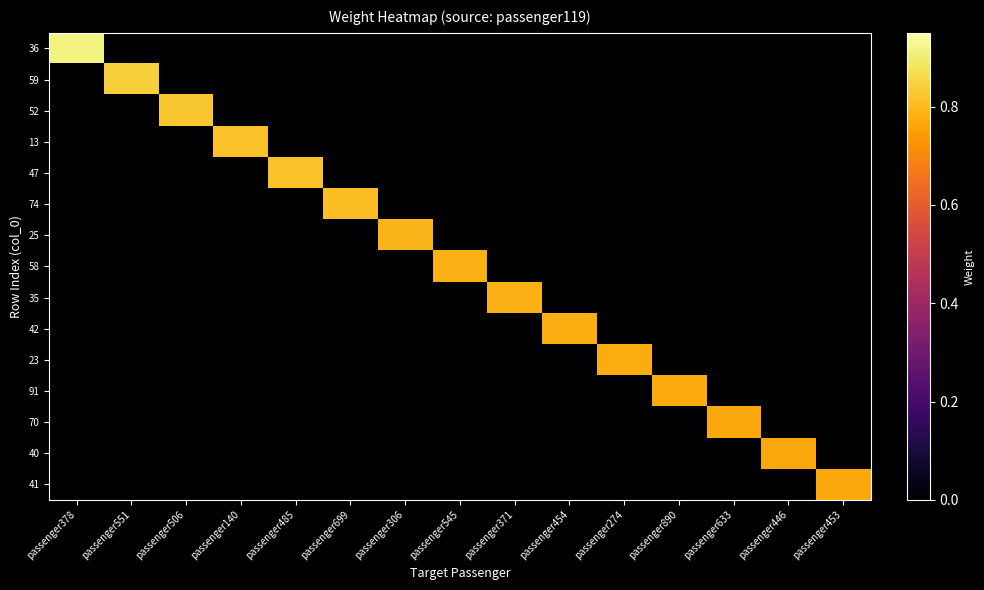

Reading left to right, what are all the values shown in this chart?

36: passenger378=0.9	passenger551=0.0	passenger506=0.0	passenger140=0.0	passenger485=0.0	passenger699=0.0	passenger306=0.0	passenger545=0.0	passenger371=0.0	passenger454=0.0	passenger274=0.0	passenger890=0.0	passenger633=0.0	passenger446=0.0	passenger453=0.0
59: passenger378=0.0	passenger551=0.8	passenger506=0.0	passenger140=0.0	passenger485=0.0	passenger699=0.0	passenger306=0.0	passenger545=0.0	passenger371=0.0	passenger454=0.0	passenger274=0.0	passenger890=0.0	passenger633=0.0	passenger446=0.0	passenger453=0.0
52: passenger378=0.0	passenger551=0.0	passenger506=0.8	passenger140=0.0	passenger485=0.0	passenger699=0.0	passenger306=0.0	passenger545=0.0	passenger371=0.0	passenger454=0.0	passenger274=0.0	passenger890=0.0	passenger633=0.0	passenger446=0.0	passenger453=0.0
13: passenger378=0.0	passenger551=0.0	passenger506=0.0	passenger140=0.8	passenger485=0.0	passenger699=0.0	passenger306=0.0	passenger545=0.0	passenger371=0.0	passenger454=0.0	passenger274=0.0	passenger890=0.0	passenger633=0.0	passenger446=0.0	passenger453=0.0
47: passenger378=0.0	passenger551=0.0	passenger506=0.0	passenger140=0.0	passenger485=0.8	passenger699=0.0	passenger306=0.0	passenger545=0.0	passenger371=0.0	passenger454=0.0	passenger274=0.0	passenger890=0.0	passenger633=0.0	passenger446=0.0	passenger453=0.0
74: passenger378=0.0	passenger551=0.0	passenger506=0.0	passenger140=0.0	passenger485=0.0	passenger699=0.8	passenger306=0.0	passenger545=0.0	passenger371=0.0	passenger454=0.0	passenger274=0.0	passenger890=0.0	passenger633=0.0	passenger446=0.0	passenger453=0.0
25: passenger378=0.0	passenger551=0.0	passenger506=0.0	passenger140=0.0	passenger485=0.0	passenger699=0.0	passenger306=0.8	passenger545=0.0	passenger371=0.0	passenger454=0.0	passenger274=0.0	passenger890=0.0	passenger633=0.0	passenger446=0.0	passenger453=0.0
58: passenger378=0.0	passenger551=0.0	passenger506=0.0	passenger140=0.0	passenger485=0.0	passenger699=0.0	passenger306=0.0	passenger545=0.8	passenger371=0.0	passenger454=0.0	passenger274=0.0	passenger890=0.0	passenger633=0.0	passenger446=0.0	passenger453=0.0
35: passenger378=0.0	passenger551=0.0	passenger506=0.0	passenger140=0.0	passenger485=0.0	passenger699=0.0	passenger306=0.0	passenger545=0.0	passenger371=0.8	passenger454=0.0	passenger274=0.0	passenger890=0.0	passenger633=0.0	passenger446=0.0	passenger453=0.0
42: passenger378=0.0	passenger551=0.0	passenger506=0.0	passenger140=0.0	passenger485=0.0	passenger699=0.0	passenger306=0.0	passenger545=0.0	passenger371=0.0	passenger454=0.8	passenger274=0.0	passenger890=0.0	passenger633=0.0	passenger446=0.0	passenger453=0.0
23: passenger378=0.0	passenger551=0.0	passenger506=0.0	passenger140=0.0	passenger485=0.0	passenger699=0.0	passenger306=0.0	passenger545=0.0	passenger371=0.0	passenger454=0.0	passenger274=0.8	passenger890=0.0	passenger633=0.0	passenger446=0.0	passenger453=0.0
91: passenger378=0.0	passenger551=0.0	passenger506=0.0	passenger140=0.0	passenger485=0.0	passenger699=0.0	passenger306=0.0	passenger545=0.0	passenger371=0.0	passenger454=0.0	passenger274=0.0	passenger890=0.8	passenger633=0.0	passenger446=0.0	passenger453=0.0
70: passenger378=0.0	passenger551=0.0	passenger506=0.0	passenger140=0.0	passenger485=0.0	passenger699=0.0	passenger306=0.0	passenger545=0.0	passenger371=0.0	passenger454=0.0	passenger274=0.0	passenger890=0.0	passenger633=0.8	passenger446=0.0	passenger453=0.0
40: passenger378=0.0	passenger551=0.0	passenger506=0.0	passenger140=0.0	passenger485=0.0	passenger699=0.0	passenger306=0.0	passenger545=0.0	passenger371=0.0	passenger454=0.0	passenger274=0.0	passenger890=0.0	passenger633=0.0	passenger446=0.8	passenger453=0.0
41: passenger378=0.0	passenger551=0.0	passenger506=0.0	passenger140=0.0	passenger485=0.0	passenger699=0.0	passenger306=0.0	passenger545=0.0	passenger371=0.0	passenger454=0.0	passenger274=0.0	passenger890=0.0	passenger633=0.0	passenger446=0.0	passenger453=0.8